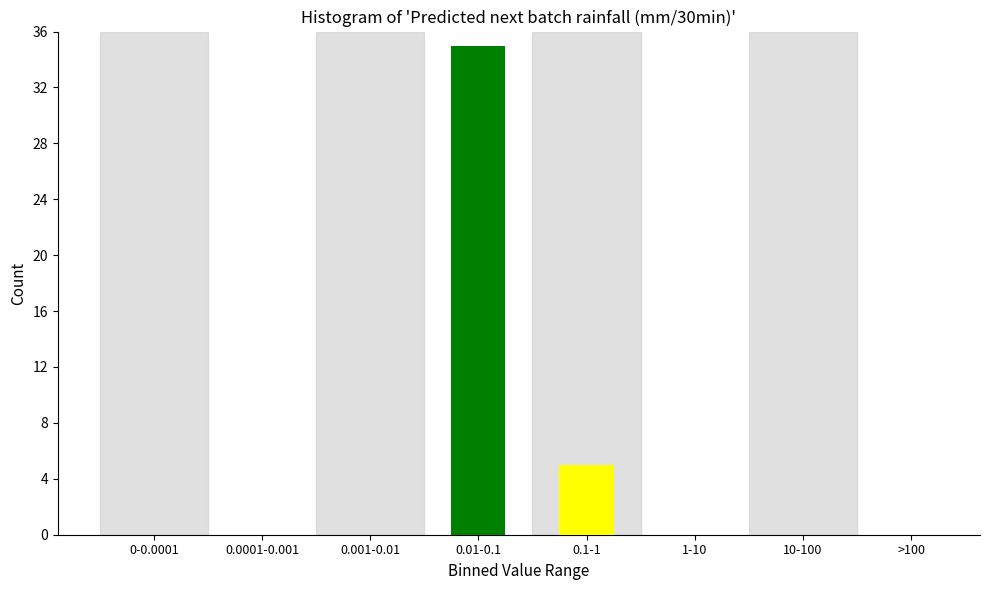

Reading left to right, what are all the values shown in this chart?

0-0.0001=0	0.0001-0.001=0	0.001-0.01=0	0.01-0.1=35	0.1-1=5	1-10=0	10-100=0	>100=0